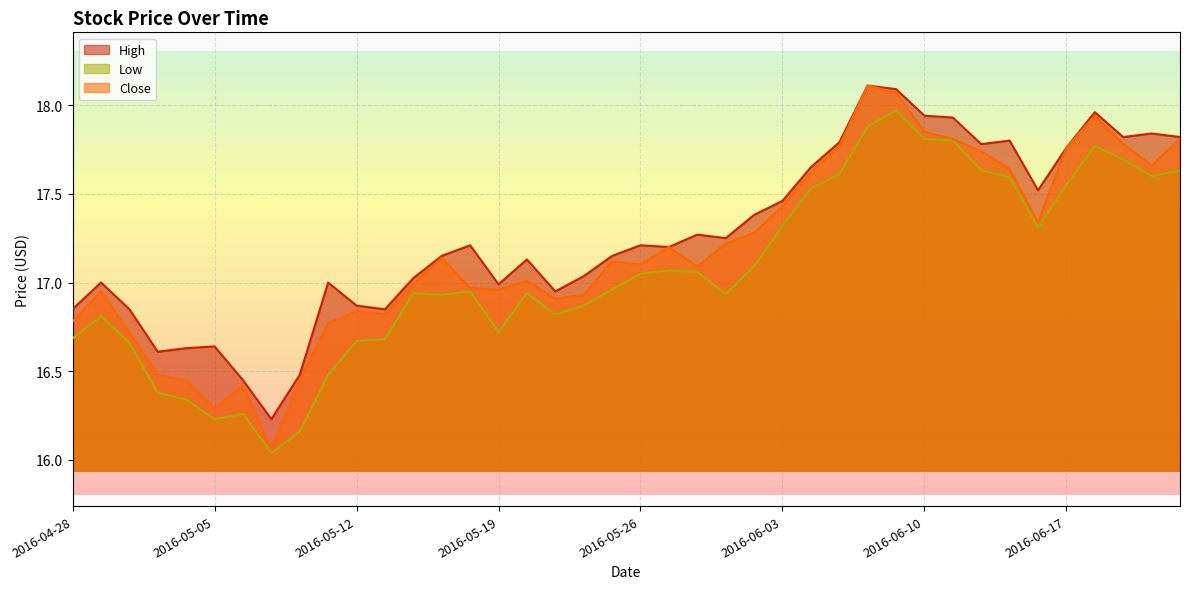

What are all the series names shown in the legend?

High, Low, Close